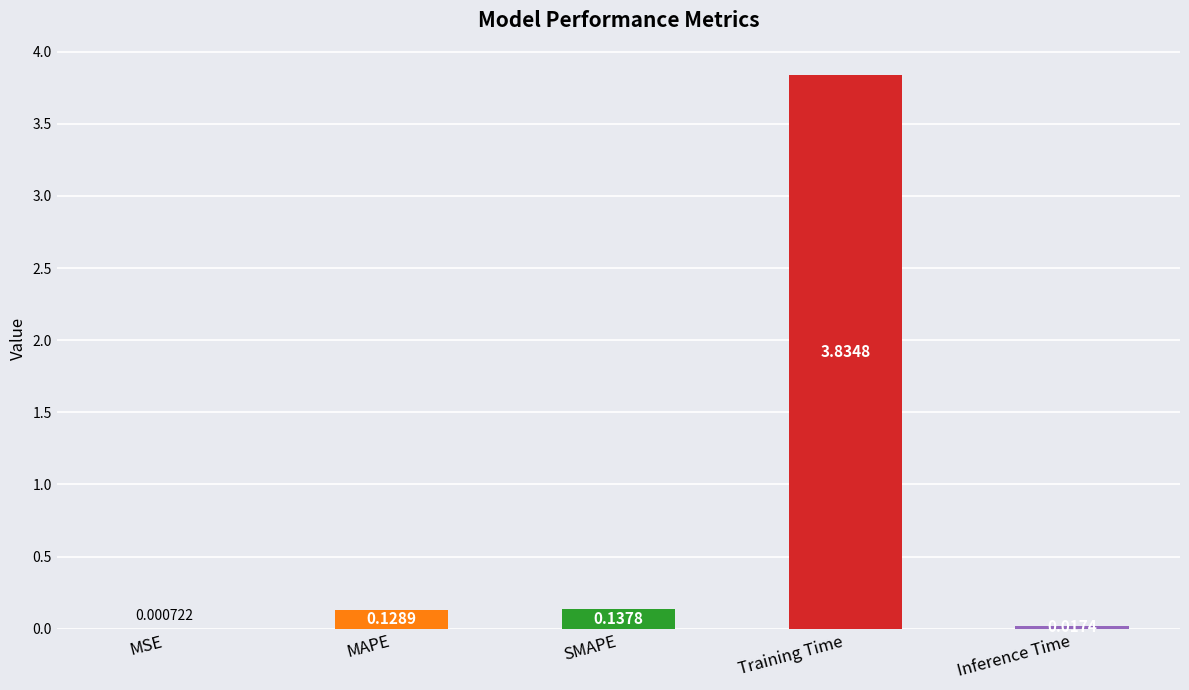

At which label is the value closest to 1?

SMAPE